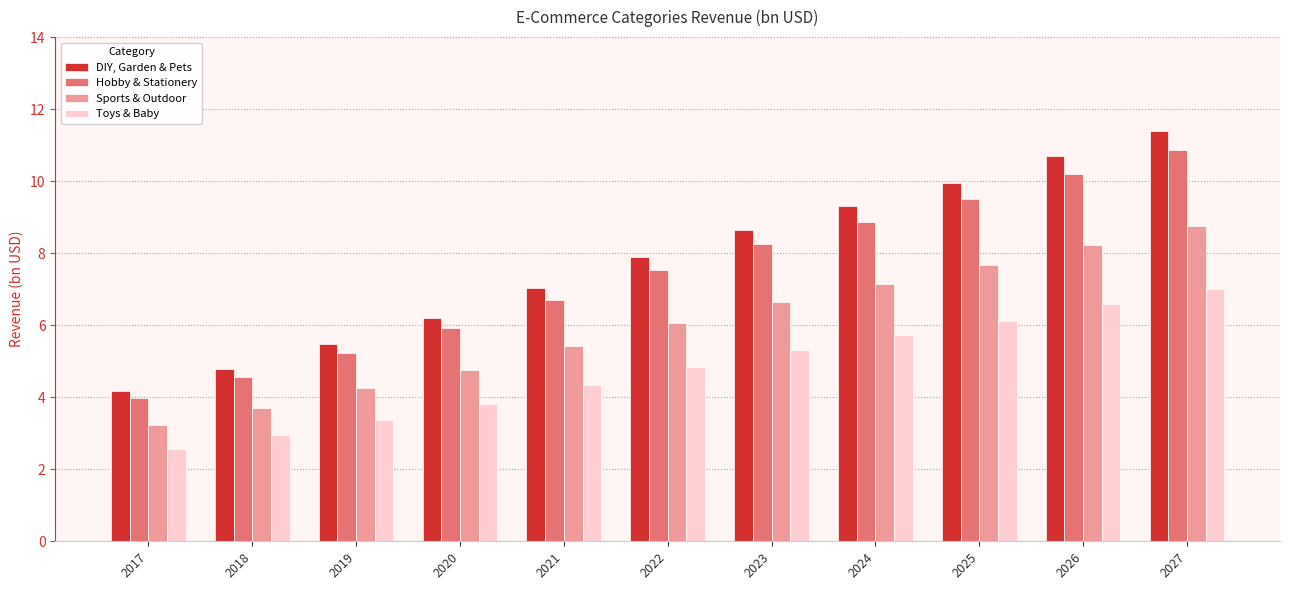

At 2026, list the series in order from largest to smallest.

DIY, Garden & Pets, Hobby & Stationery, Sports & Outdoor, Toys & Baby